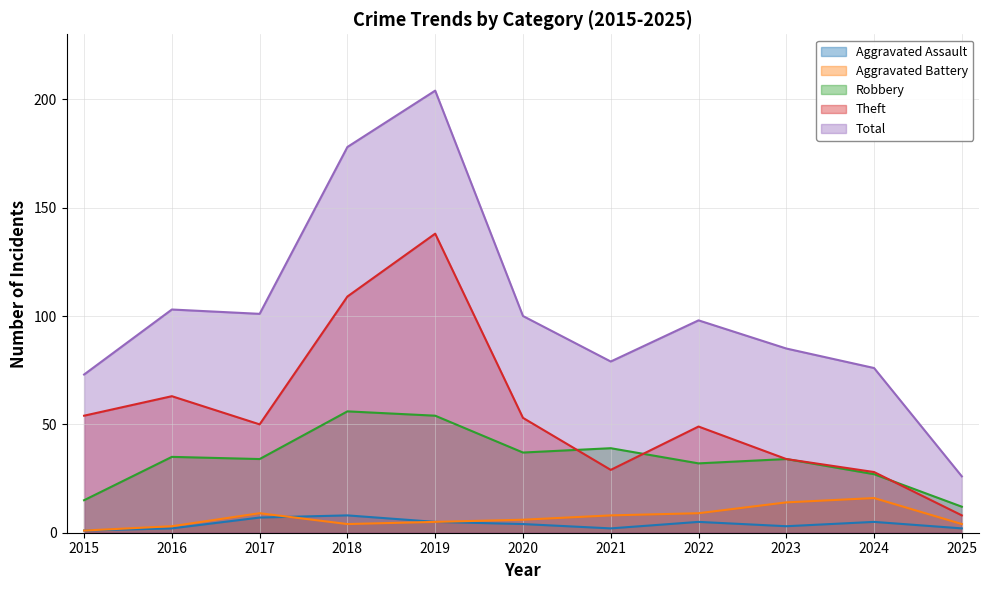

What is the total value across all series at 2021?

157